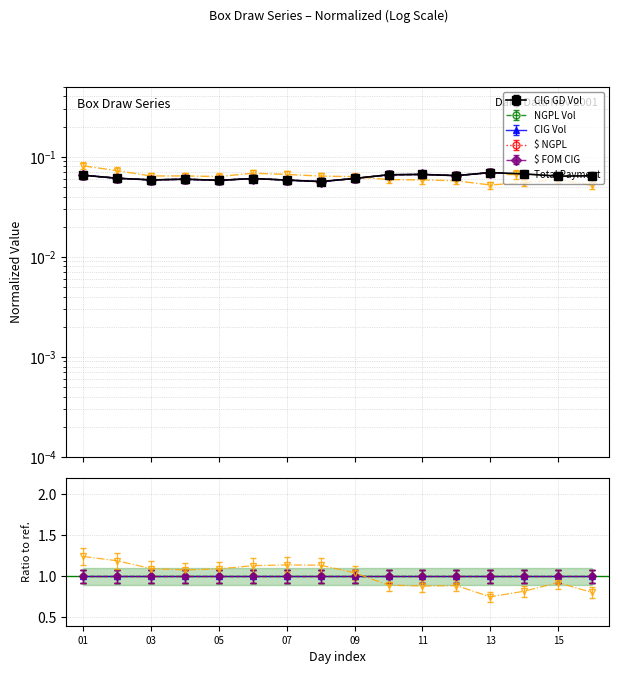

True or false: CIG Vol has a value of 0.1 at 2001-11-06.

True